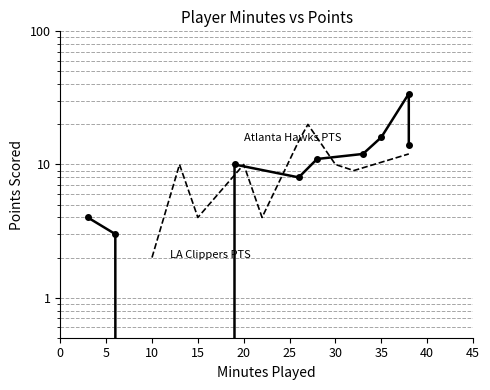

True or false: Atlanta Hawks PTS has a value of 8 at 20.

True